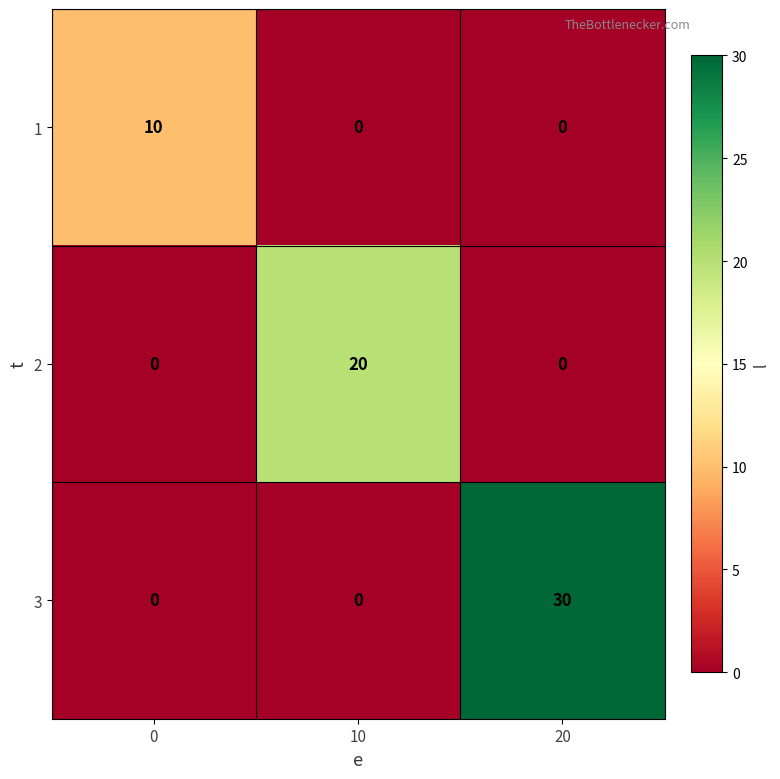

Which series has the widest spread of values?

3